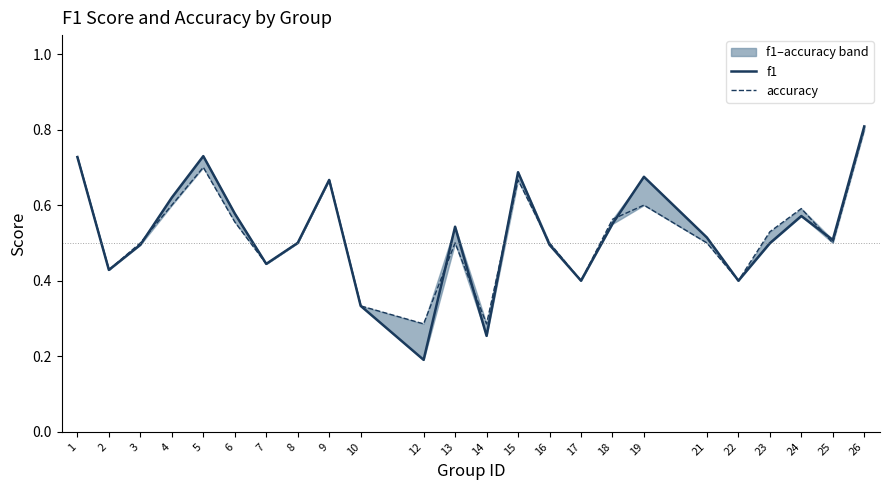

How many lines are shown in the chart?

2